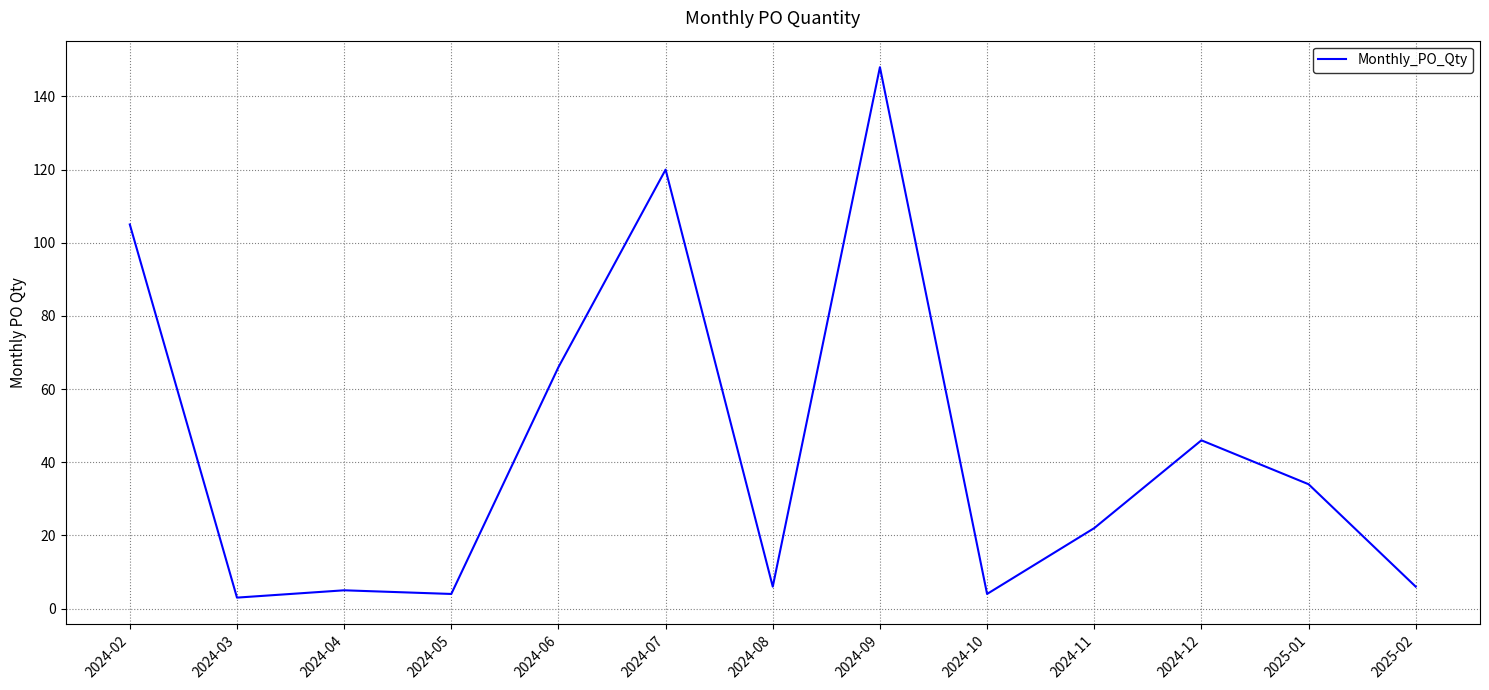

What is the ratio of the value at 2024-09 to the value at 2024-04?

29.6